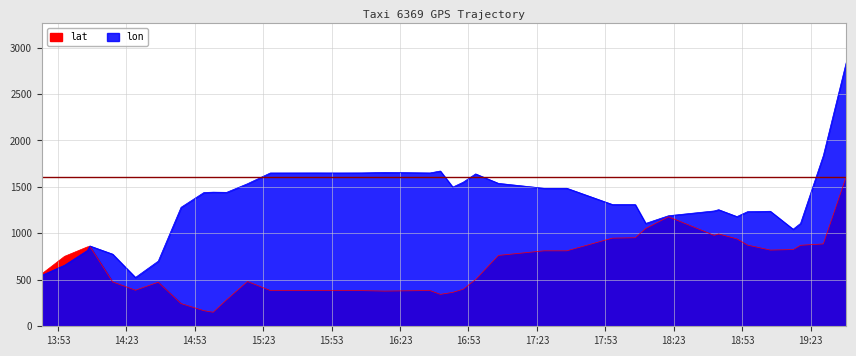

What is the lowest value of the lat series?

151.0